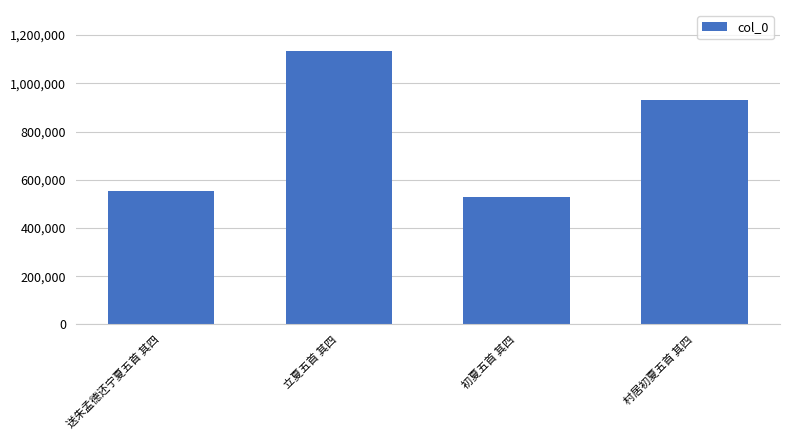

What is the sum of all values?

3150014